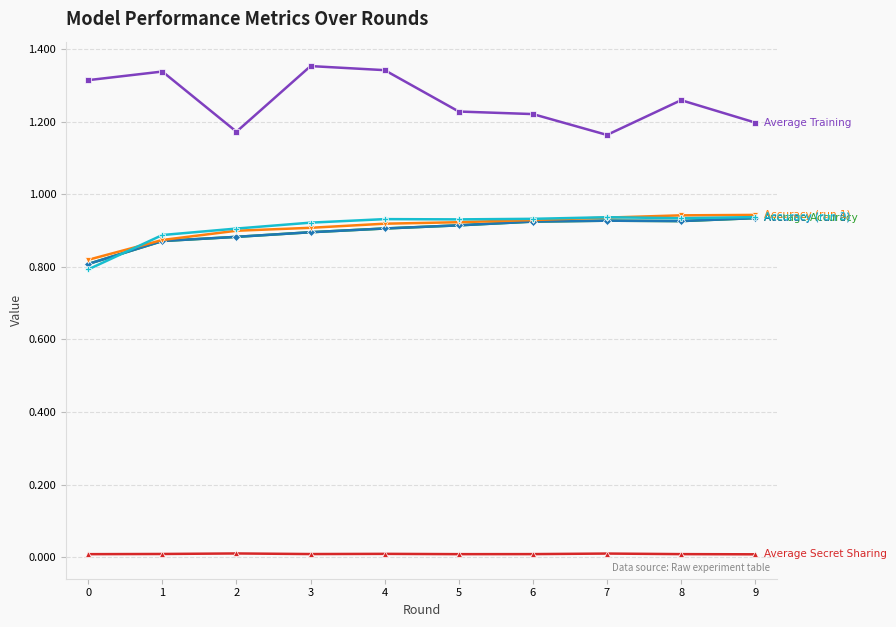

Is this an area chart (filled region under the line)?

No